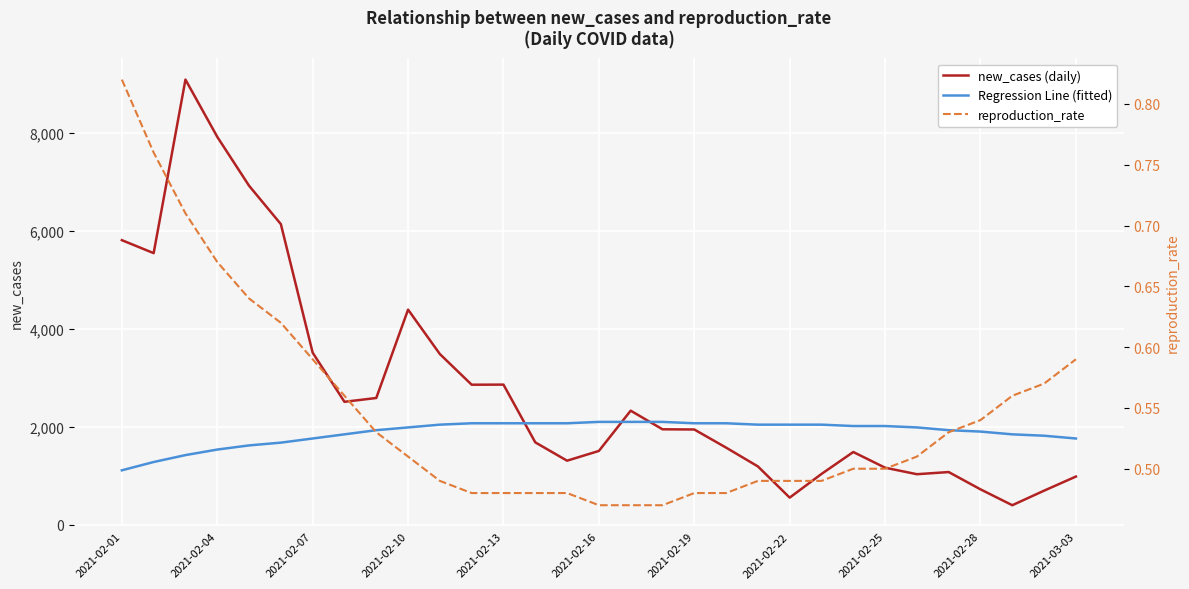

True or false: reproduction_rate and Regression Line (fitted) intersect in this chart.

False